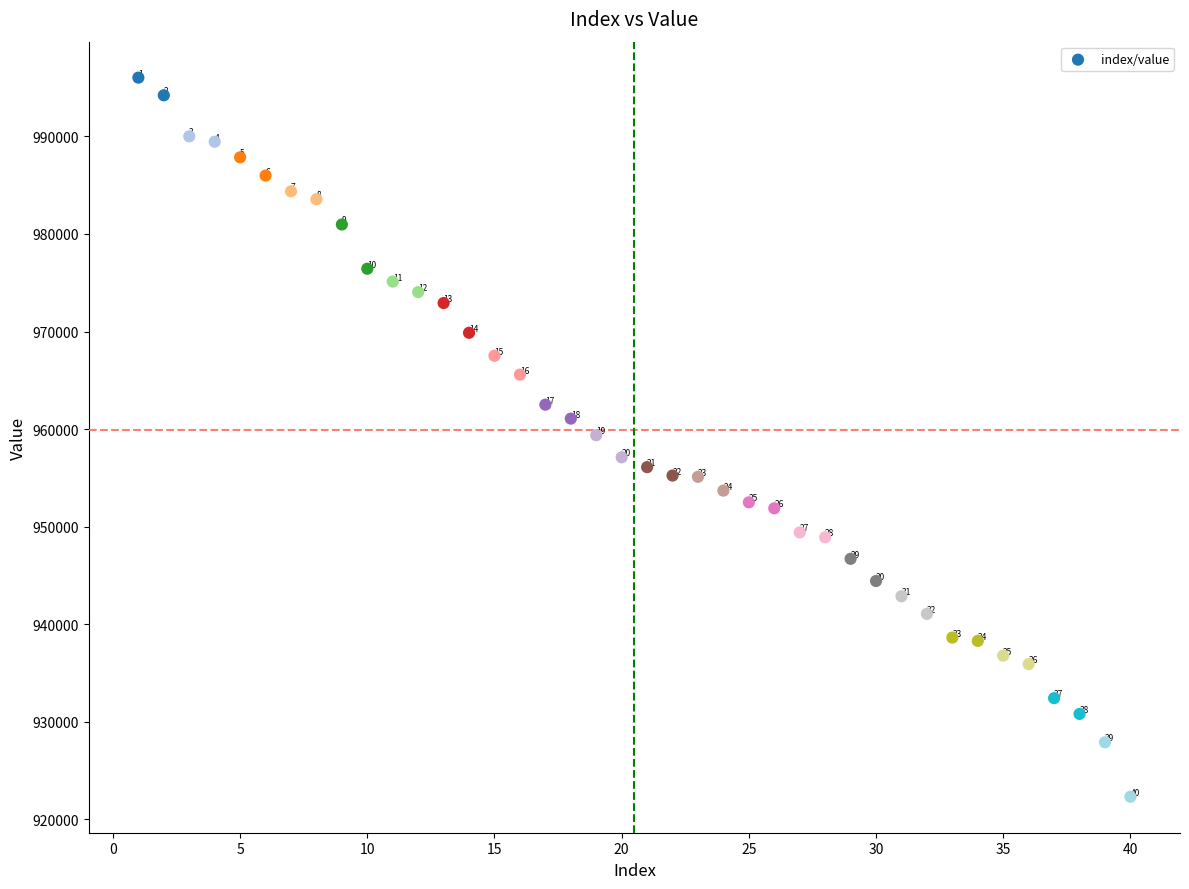

What is the range of Y values (max minus min)?

73709